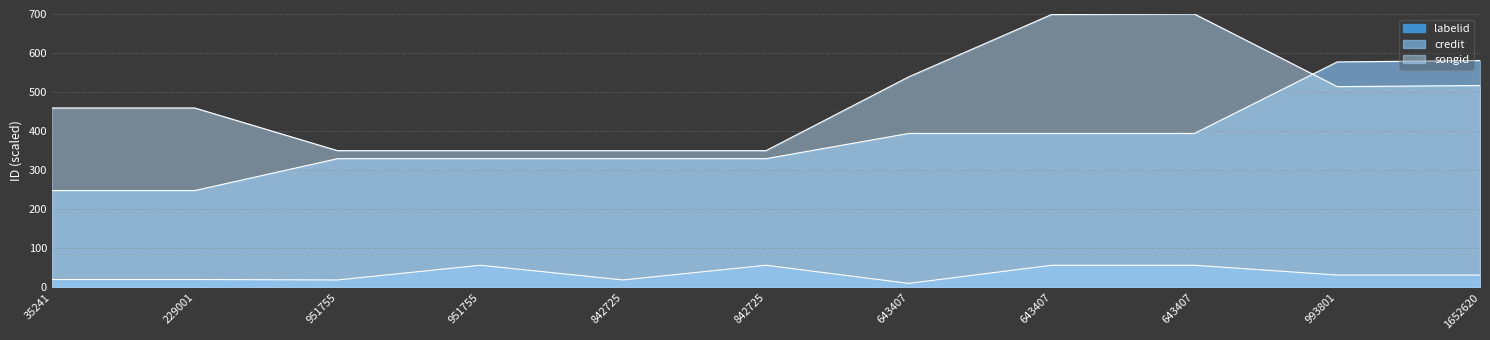

Between 35241 and 643407, which series saw the biggest shift?

songid